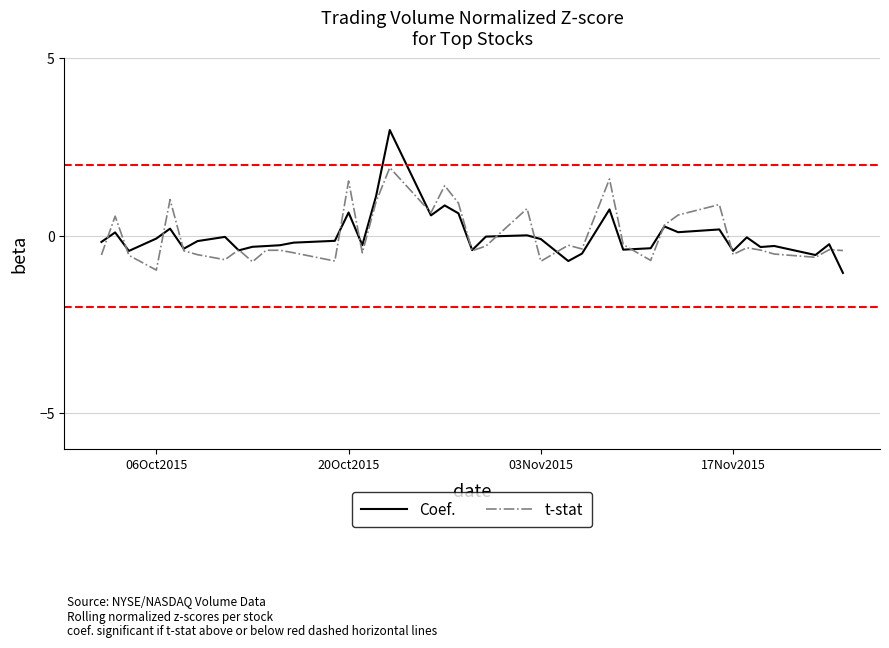

Which series has the largest range (max minus min)?

Coef.